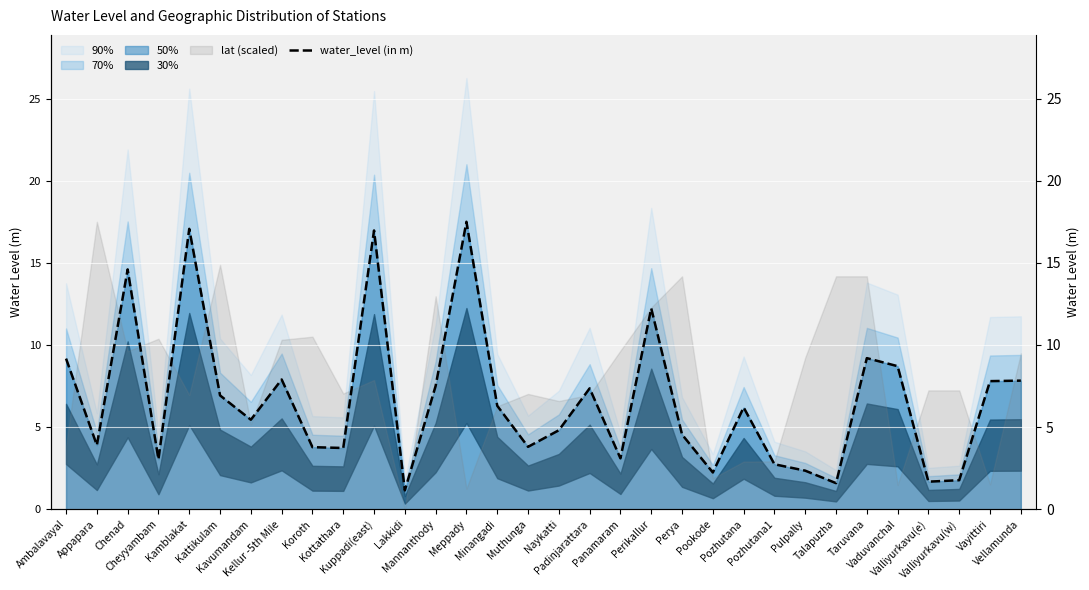

Reading right to left, transcribe all the data shown in this chart.

Vellamunda=7.8	Vayittiri=7.8	Valliyurkavu(w)=1.8	Valliyurkavu(e)=1.7	Vaduvanchal=8.7	Taruvana=9.2	Talapuzha=1.6	Pulpally=2.4	Pozhutana1=2.7	Pozhutana=6.2	Pookode=2.2	Perya=4.5	Perikallur=12.2	Panamaram=3.1	Padinjarattara=7.4	Naykatti=4.8	Muthunga=3.8	Minangadi=6.3	Meppady=17.5	Mannanthody=7.5	Lakkidi=1.1	Kuppadi(east)=17.0	Kottathara=3.7	Koroth=3.8	Kellur -5th Mile=7.9	Kavumandam=5.5	Kattikulam=6.9	Kamblakat=17.1	Cheyyambam=3.0	Chenad=14.6	Appapara=3.9	Ambalavayal=9.2